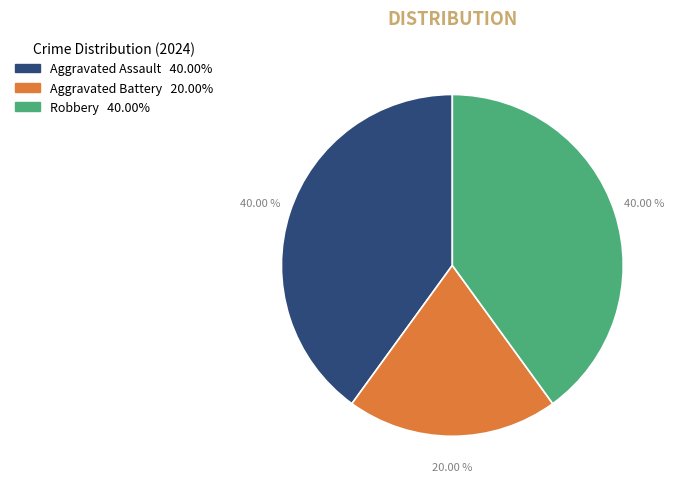

Count the number of slices in the pie.

3